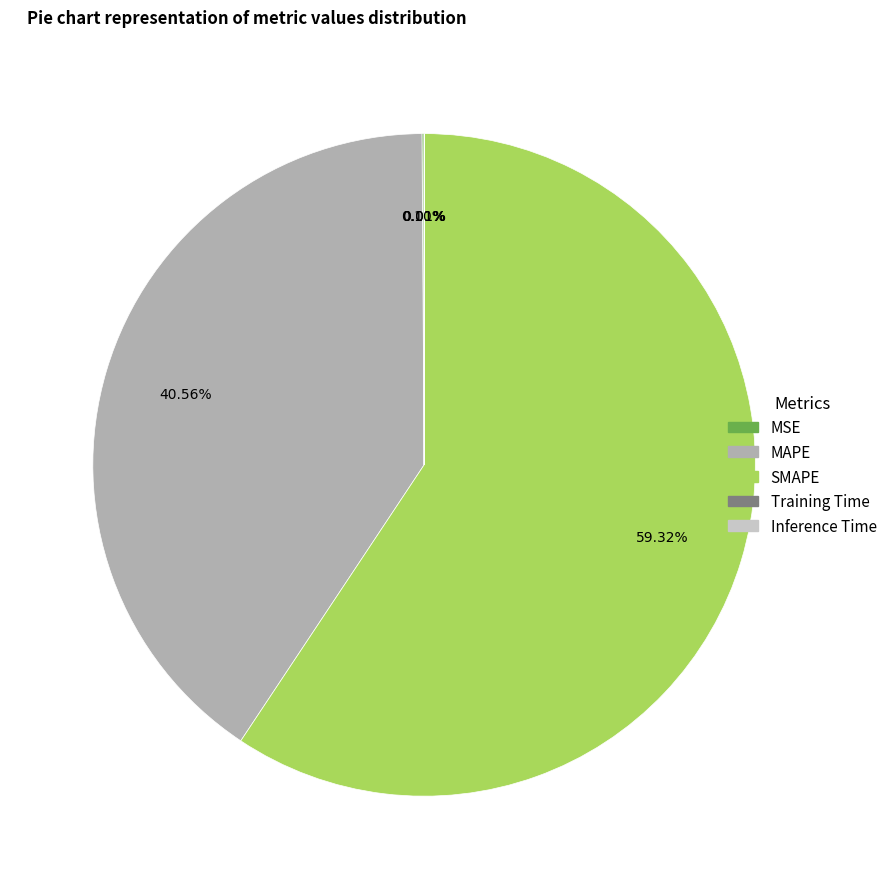

Is there a majority slice in this chart?

Yes